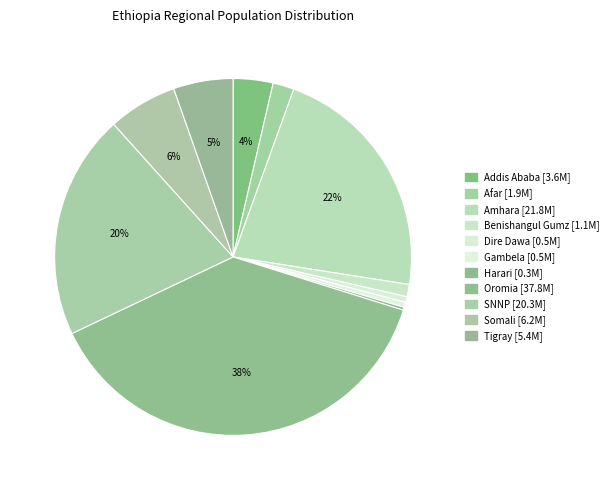

To the nearest percent, what is the difference between the Afar and SNNP slice percentages?

18%